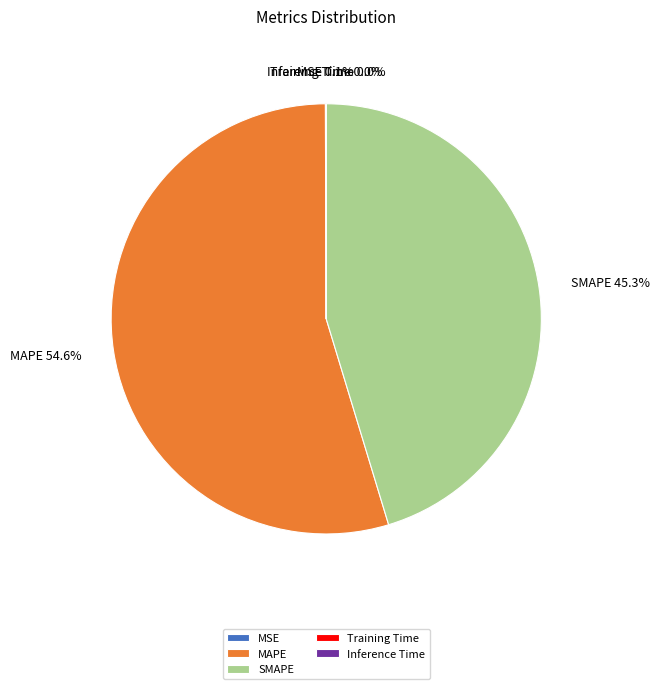

Which slice is the largest?

MAPE